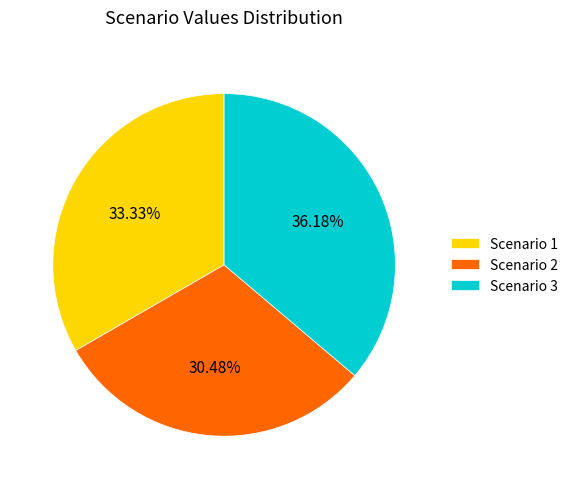

Between Scenario 1 and Scenario 3, which is larger?

Scenario 3